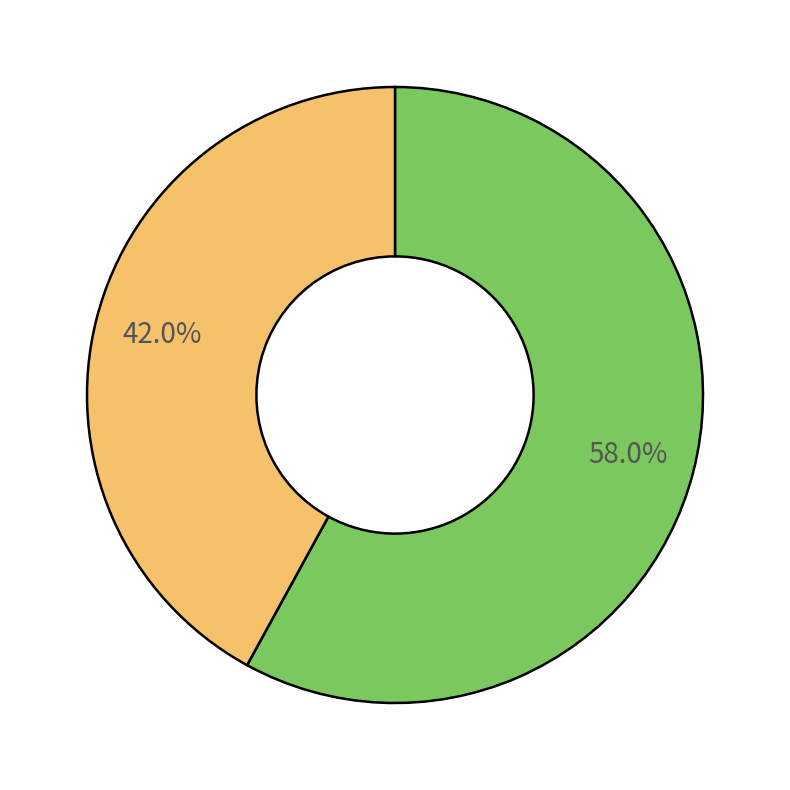

Is there any slice that represents more than half of the pie?

Yes